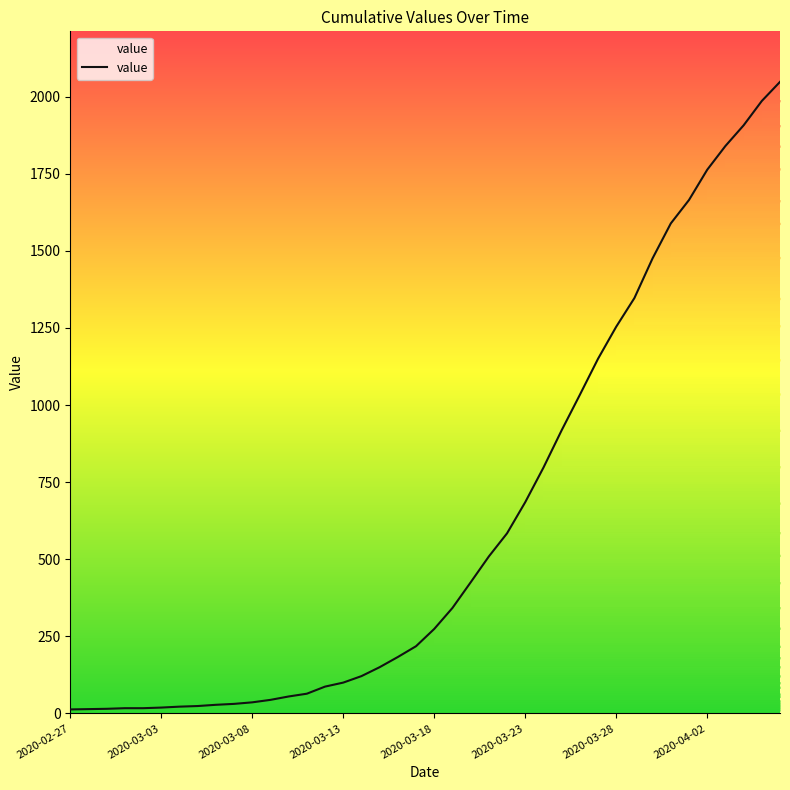

The value at 2020-02-27 is 21. True or false?

False